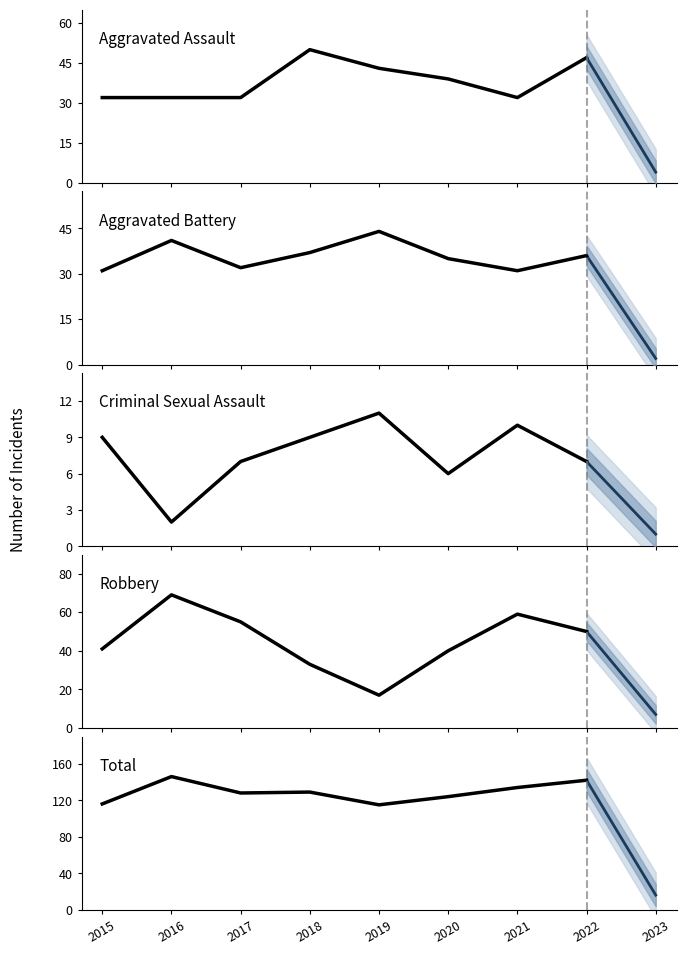

Between 2020 and 2021, which is larger?

2020